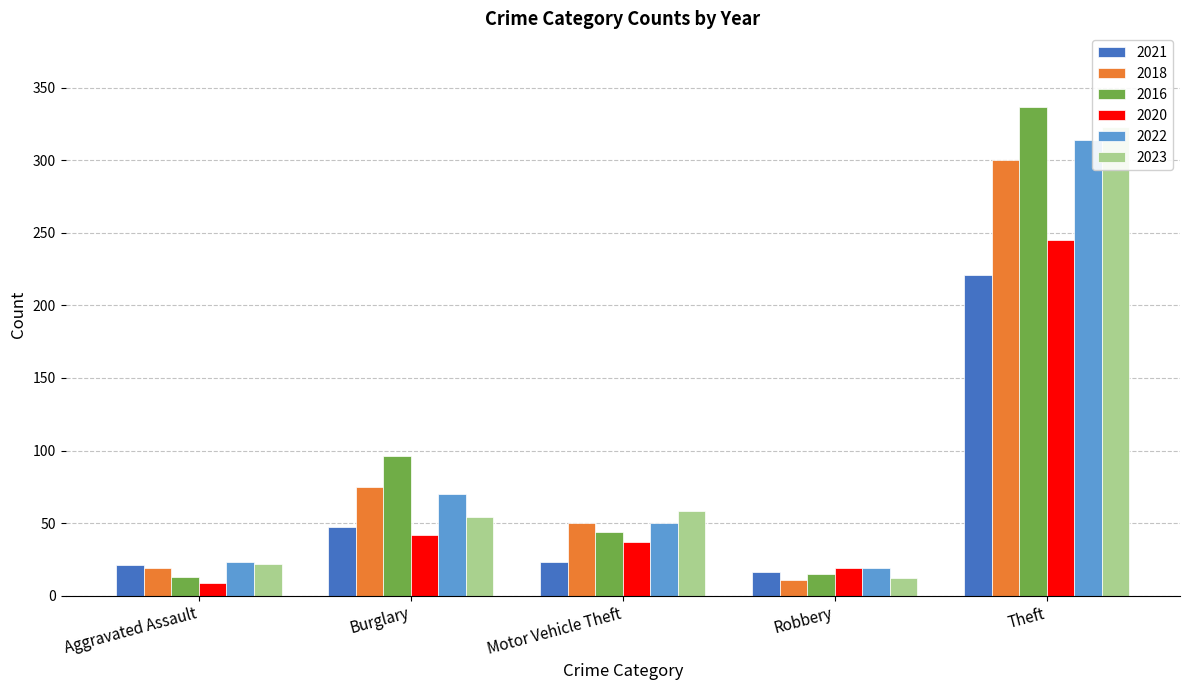

List the series in order of their peak value, lowest first.

2021, 2020, 2018, 2023, 2022, 2016